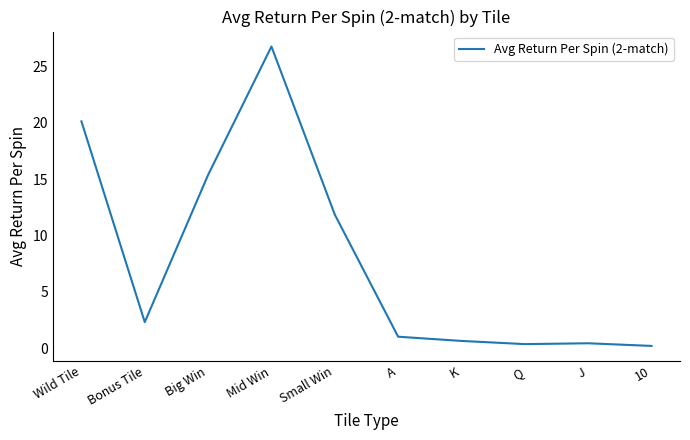

What position from the right is K?

4